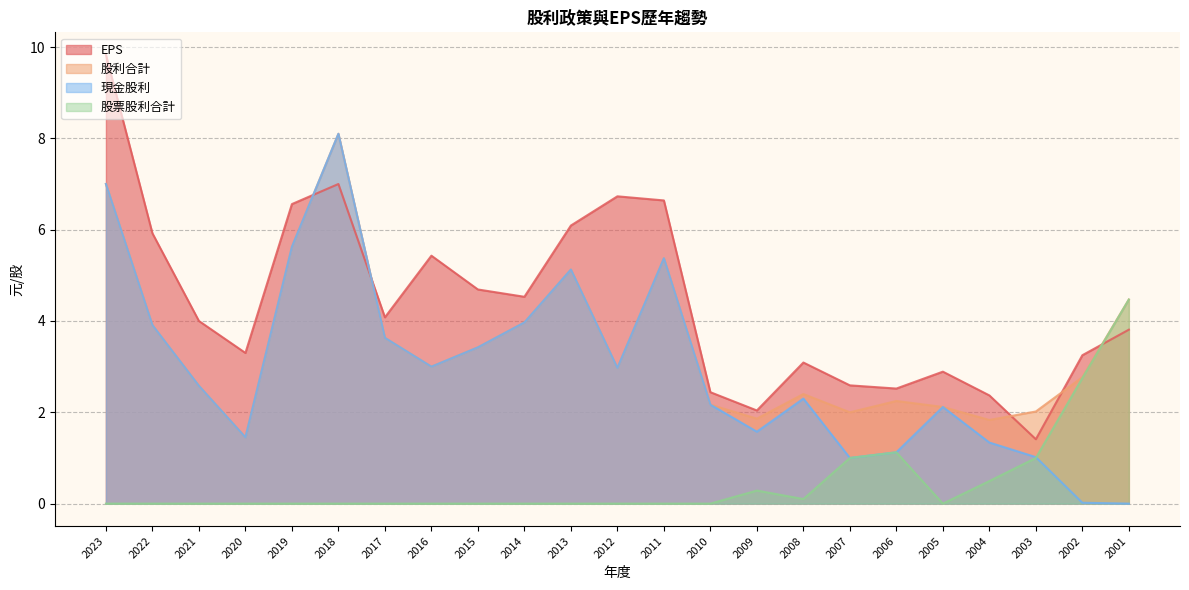

Does the chart have visible grid lines?

Yes